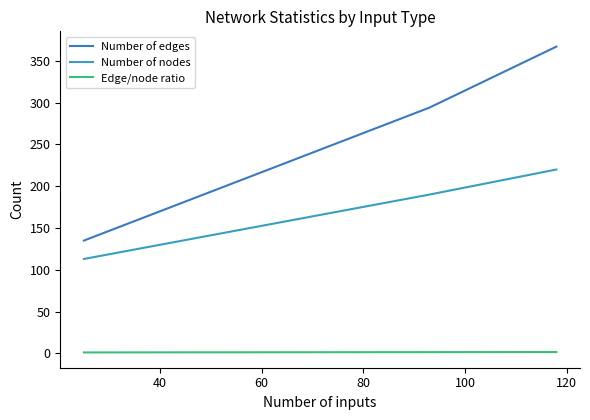

How many lines are shown in the chart?

3